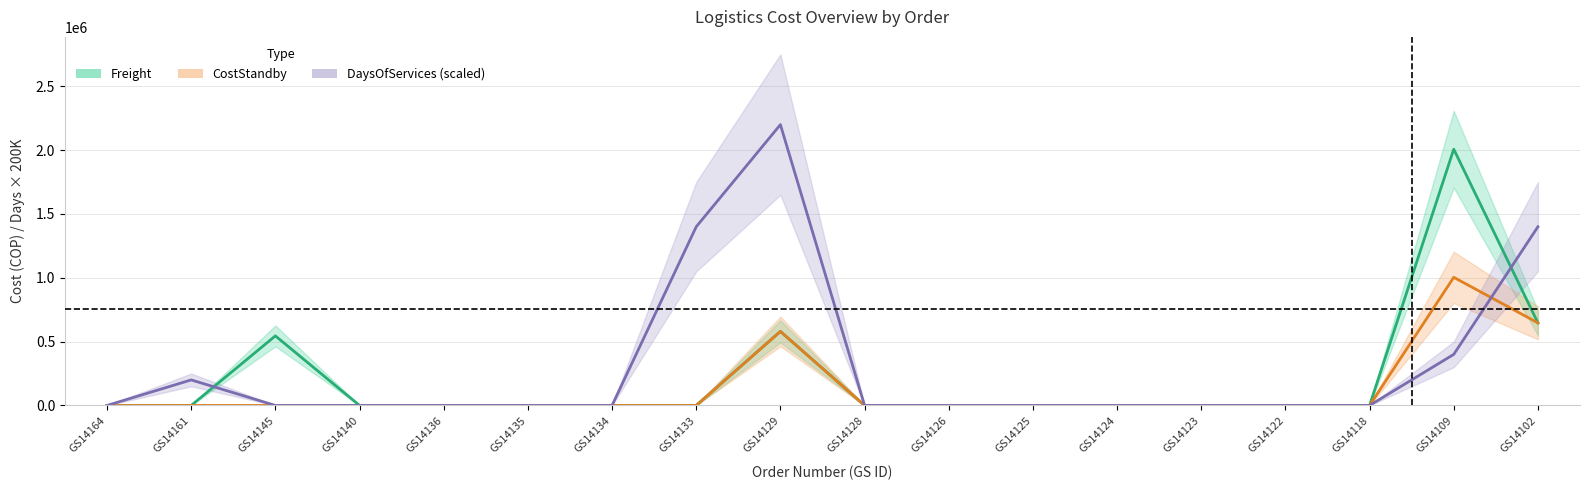

What is the average value of the Freight series?

209980